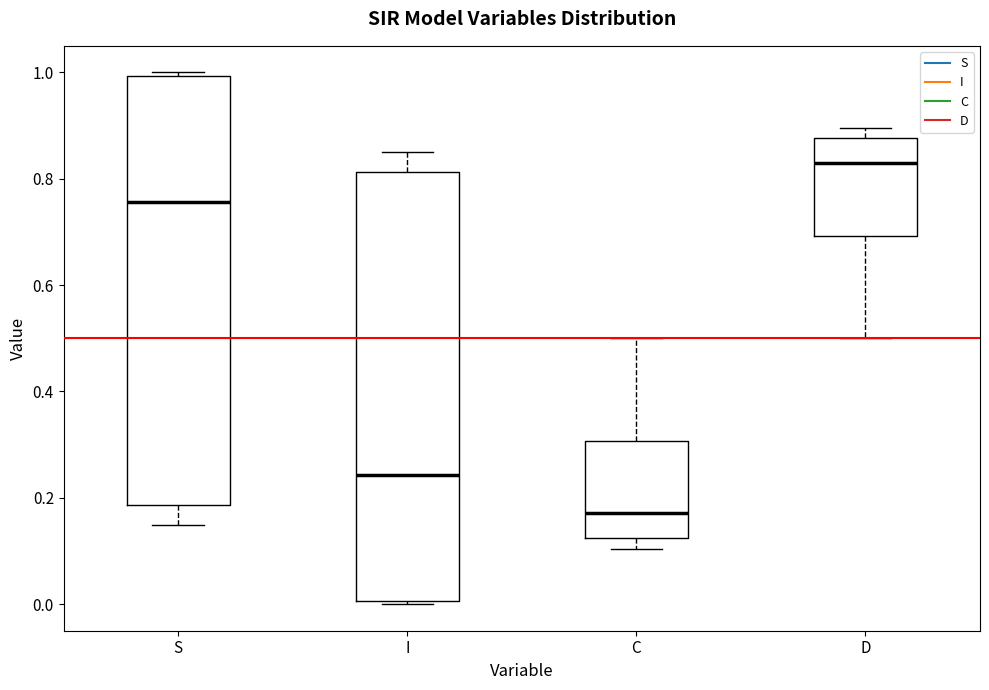

Which box's median line is the lowest?

C